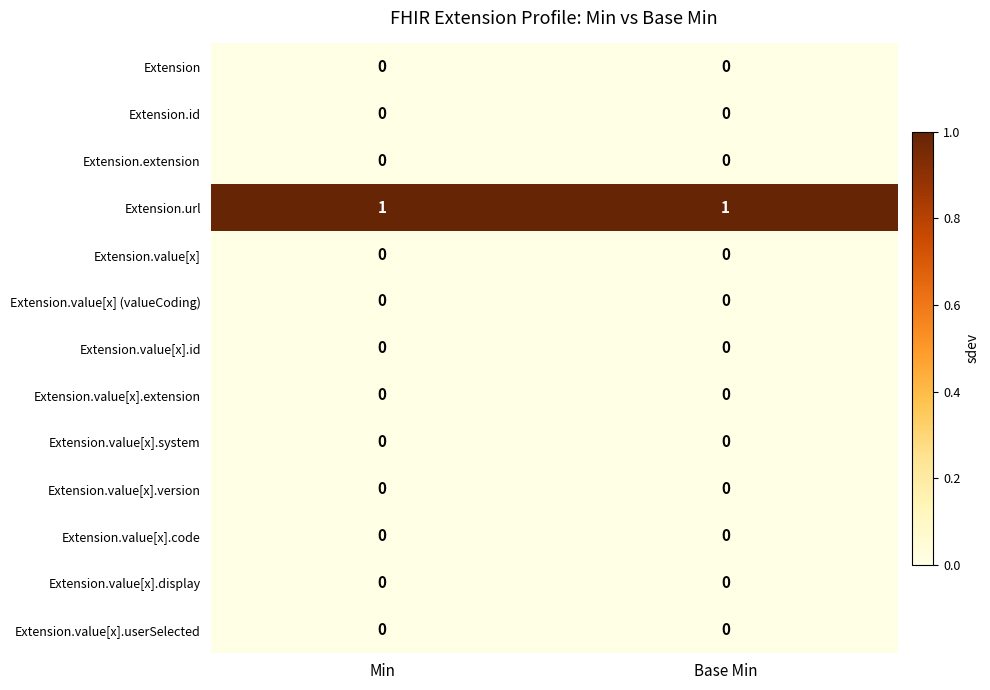

Which series has the largest total across all categories?

Extension.url